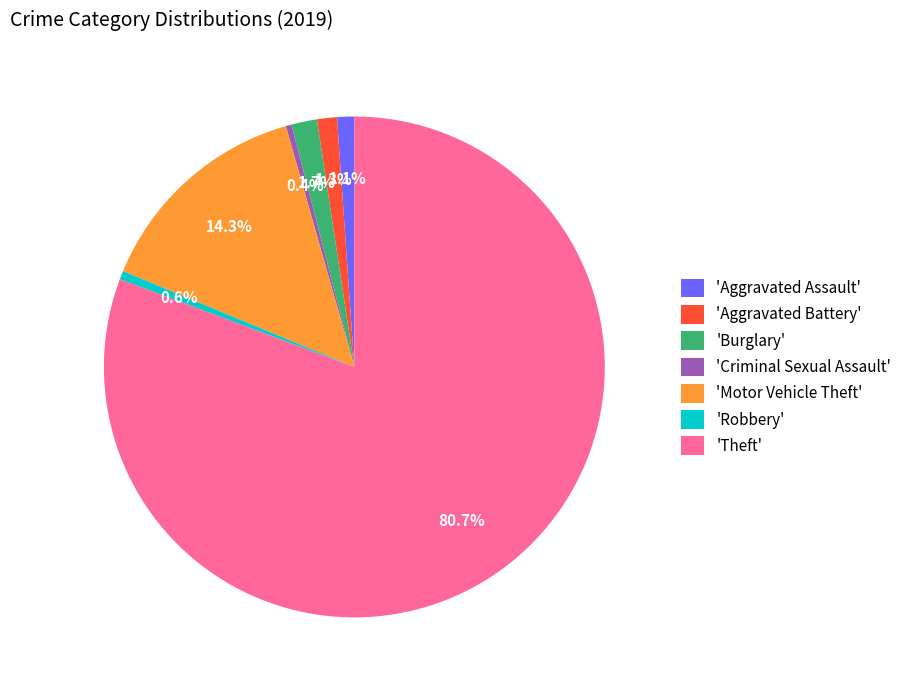

Which slice is the largest?

'Theft'